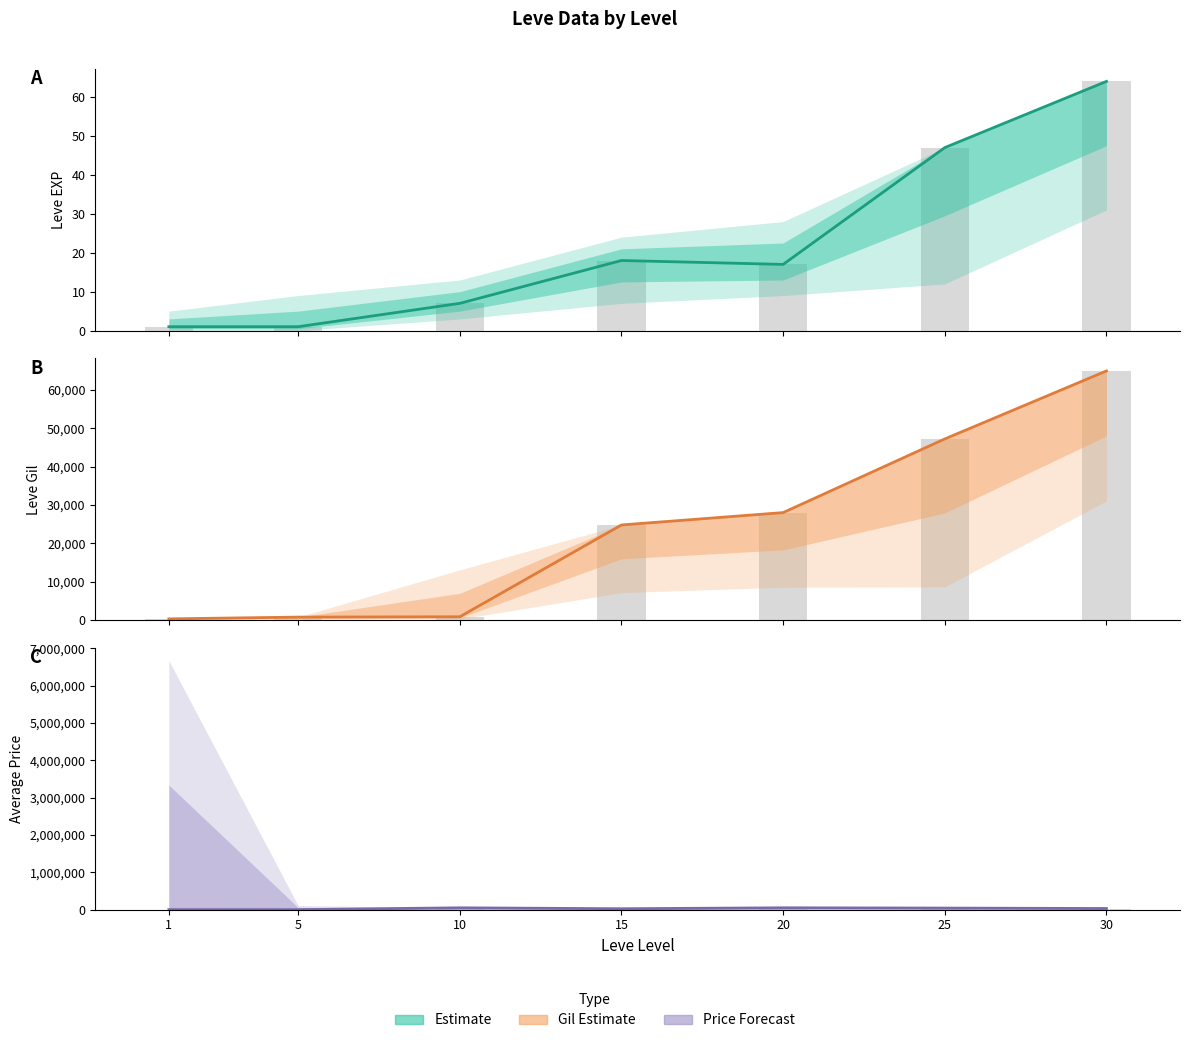

Reading left to right, what are all the values shown in this chart?

Leve EXP: 1	1	7	18	17	47	64
Leve EXP bars: 1	1	7	18	17	47	64
Leve Gil: 330	790	880	24790	28010	47200	64910
Leve Gil bars: 330	790	880	24790	28010	47200	64910
currentAveragePrice: 1820	1007	49650	25000	49999	42500	31156
currentAveragePrice bars: 1820	1007	49650	25000	49999	42500	31156